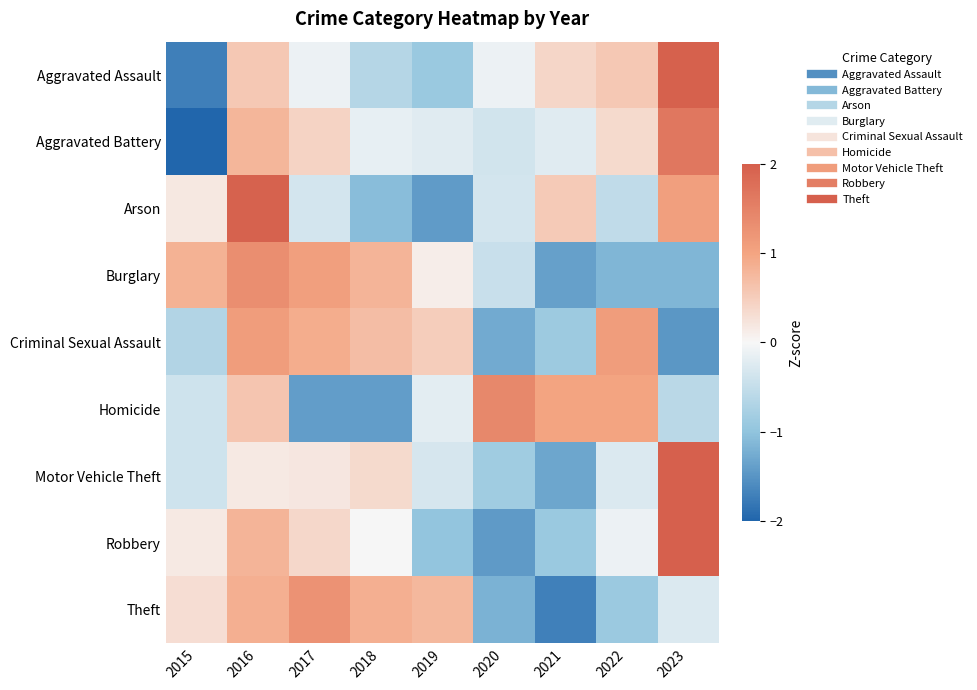

Between 2016 and 2019, which series saw the biggest shift?

Arson